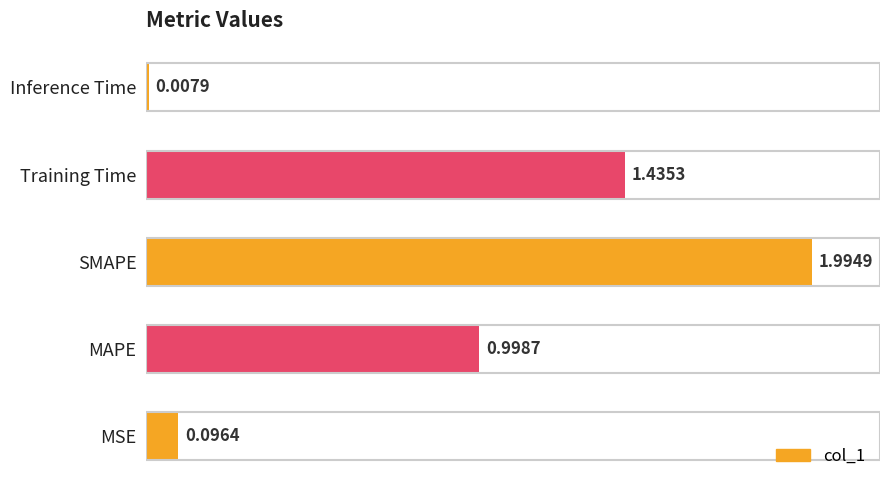

What is the difference between the maximum and second lowest values?

1.9